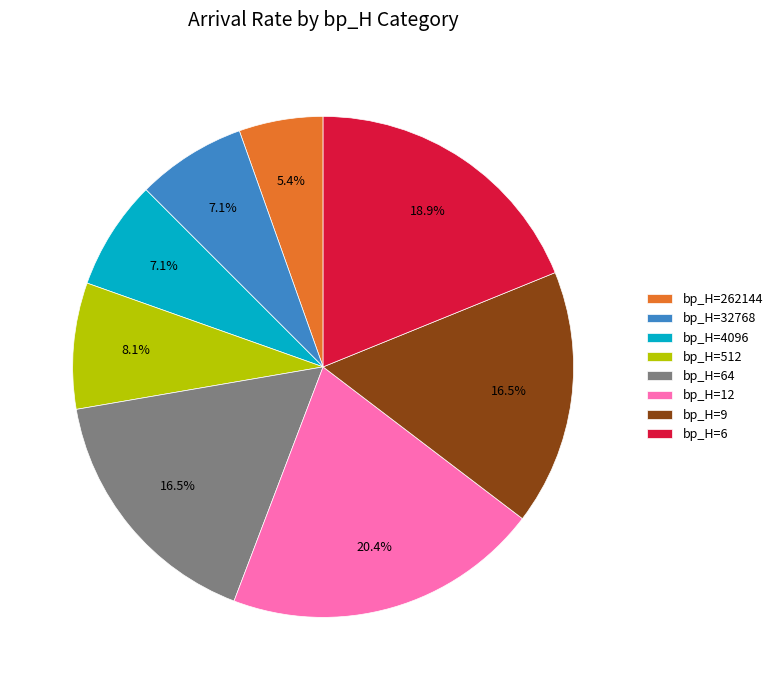

Is there any slice that represents more than half of the pie?

No